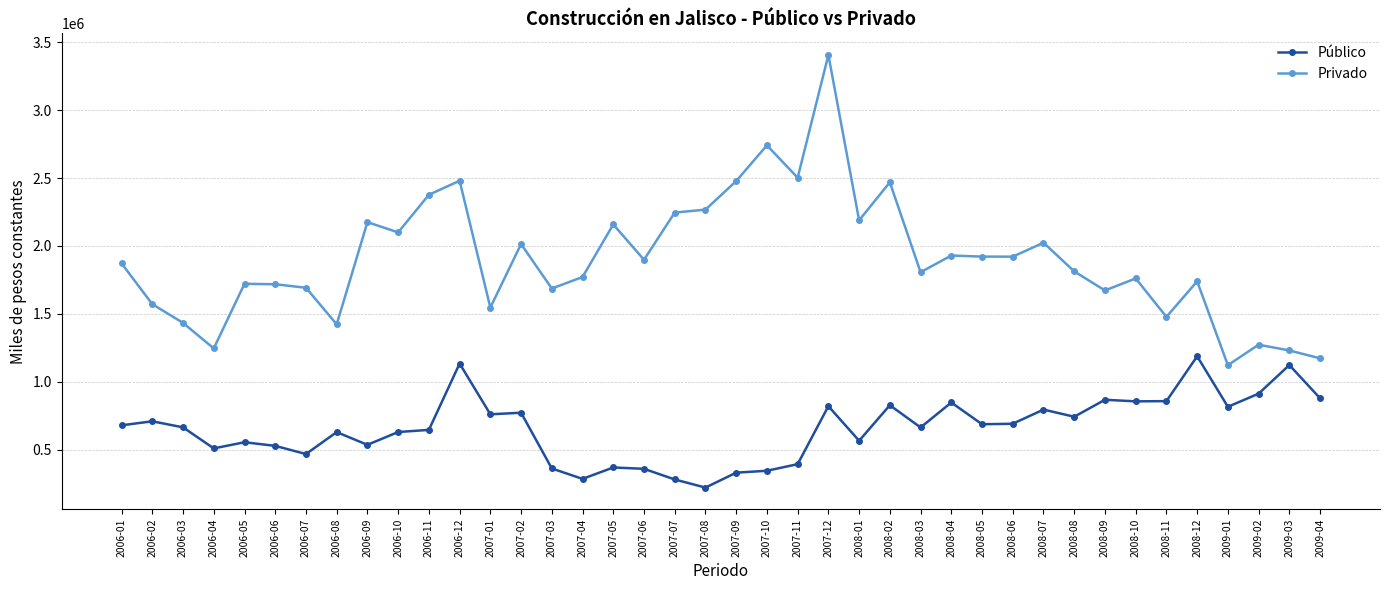

Is the value of Público at 2006-11 greater than the value of Privado at 2007-08?

No